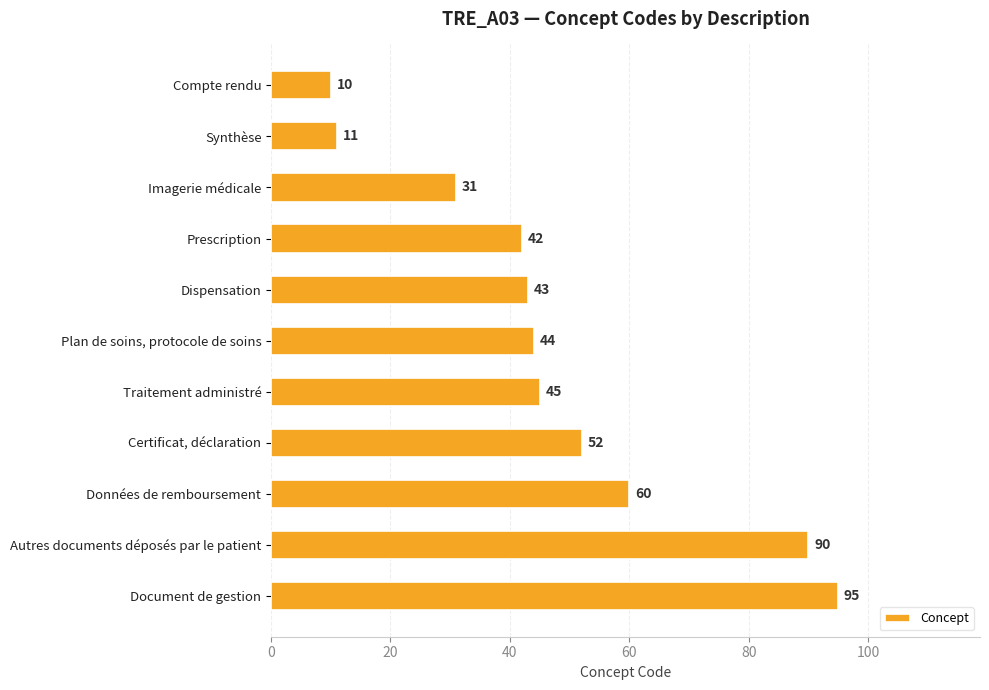

Reading top to bottom, what are all the values shown in this chart?

10	11	31	42	43	44	45	52	60	90	95